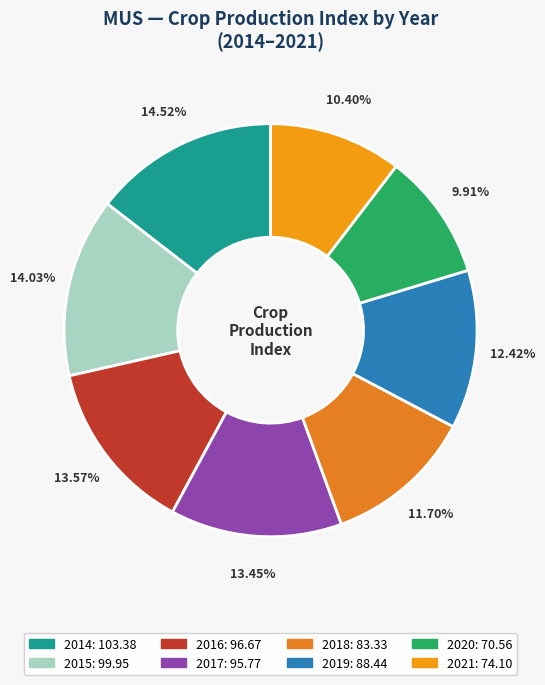

Which slice is the smallest?

2020